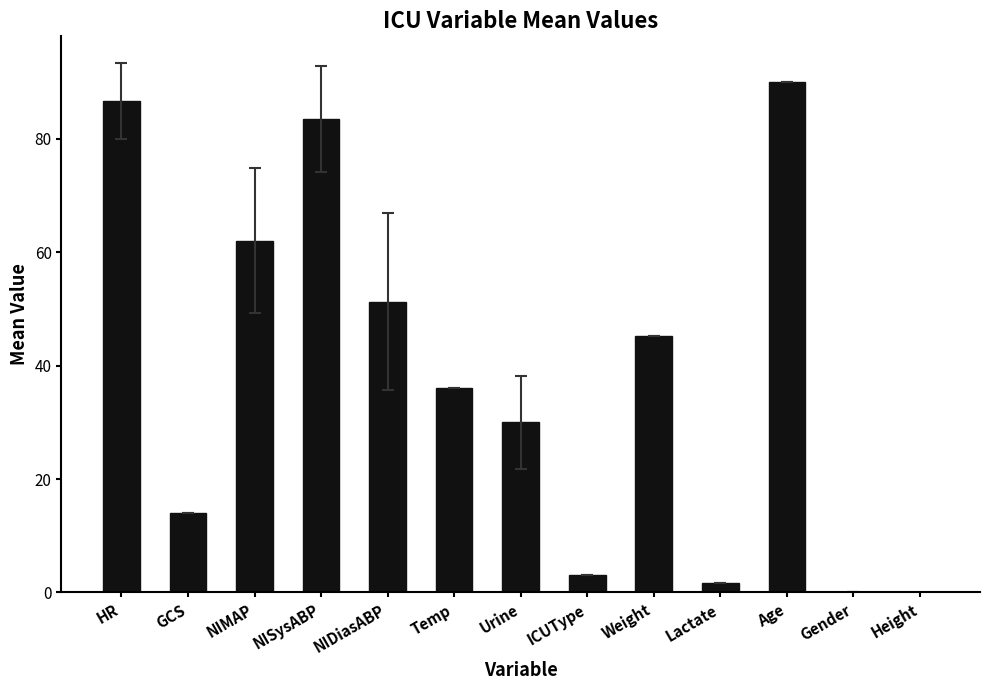

Reading left to right, list all the values displayed in this chart.

86.7	14.0	62.0	83.6	51.3	36.1	30.0	3.0	45.3	1.6	90.0	0.0	-1.0